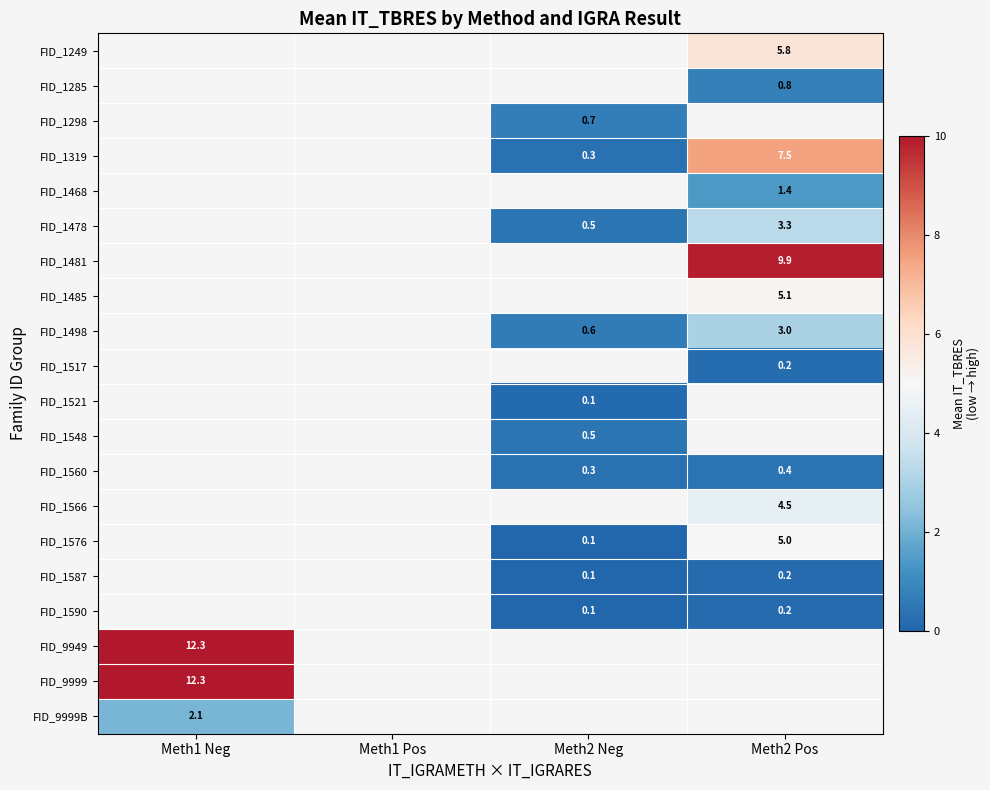

How many categories are shown in the chart?

4